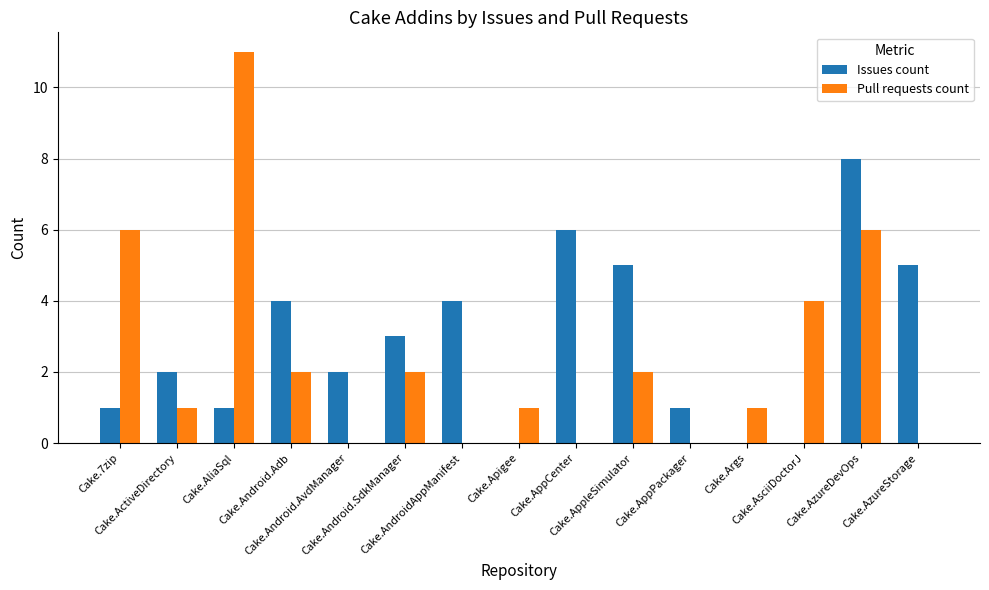

What is the sum of all Issues count values?

42